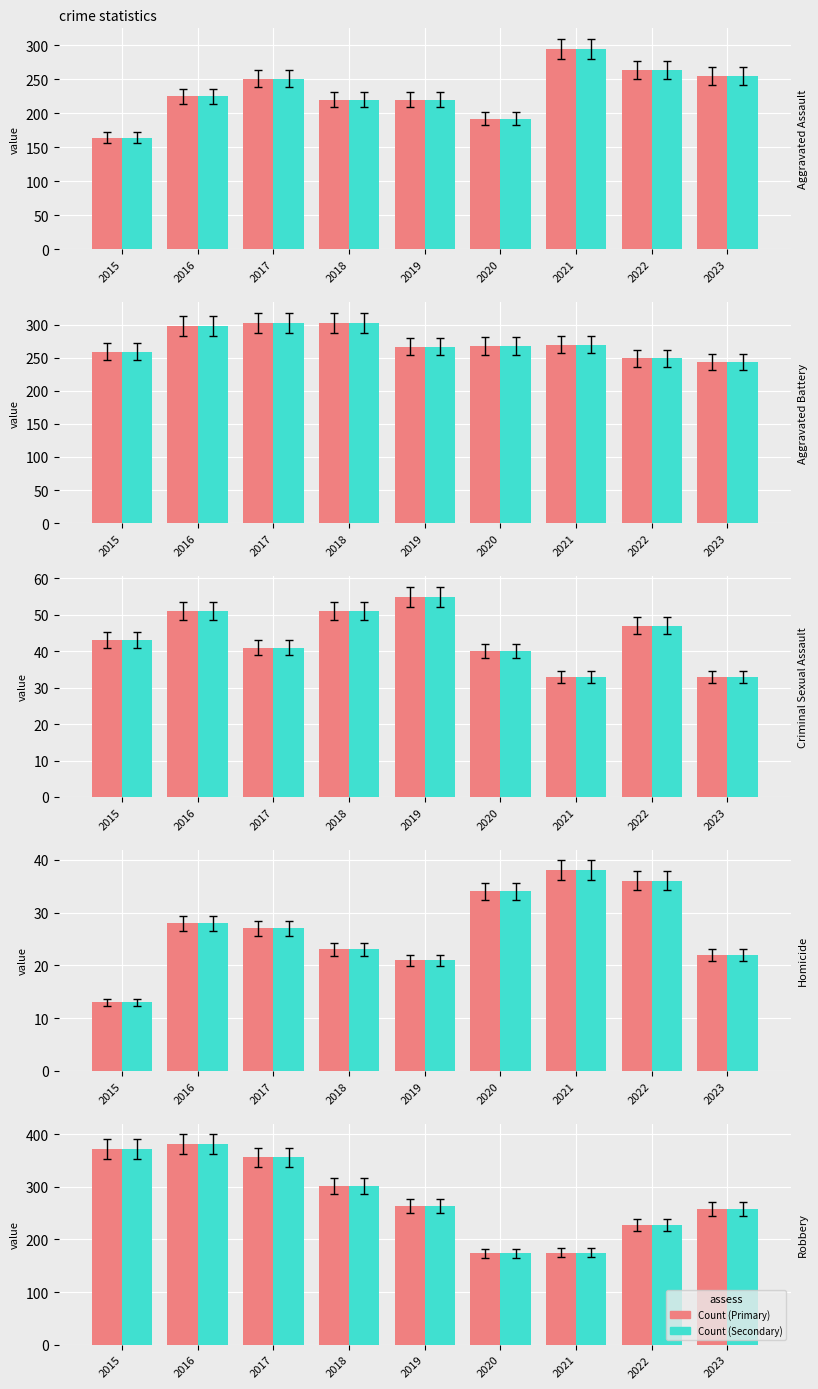

The Crime Count (B) series shows 299 at 2022. True or false?

False